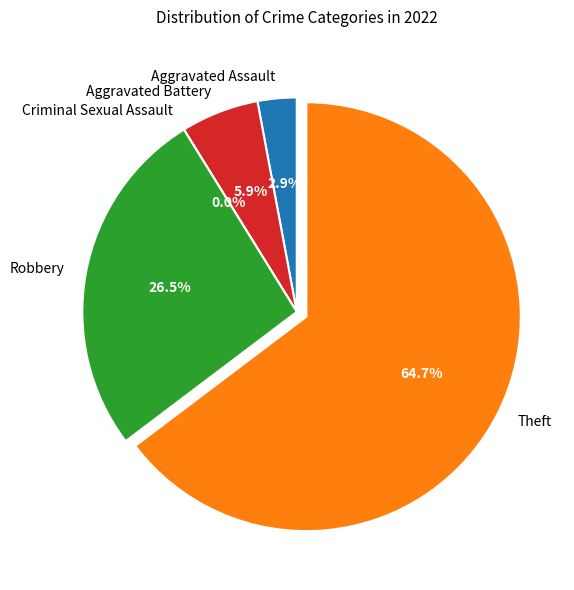

Is there a majority slice in this chart?

Yes